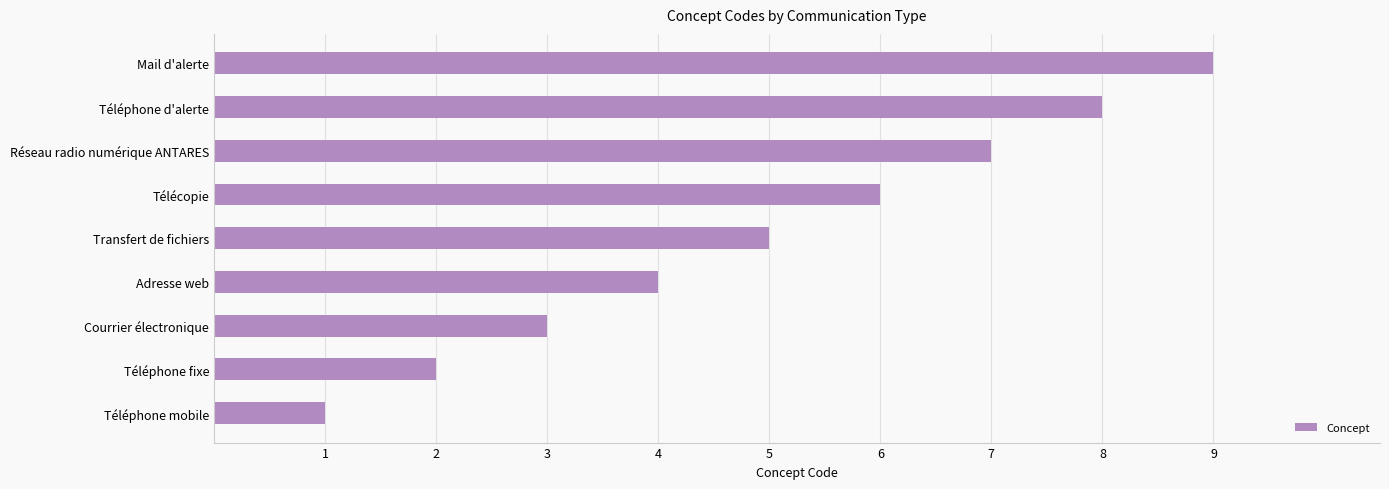

What is the ratio of the value at Téléphone fixe to the value at Réseau radio numérique ANTARES?

0.3